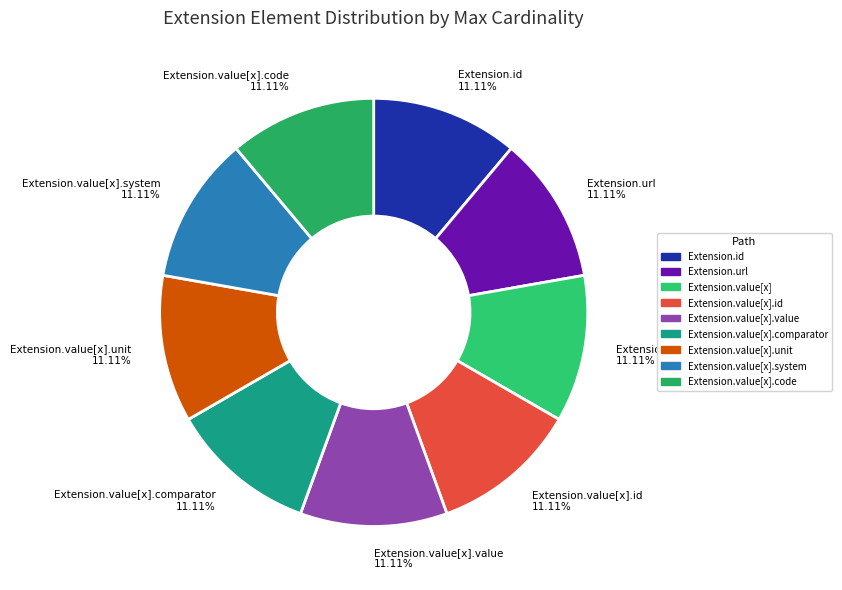

What is the largest slice in the pie chart?

Extension.url